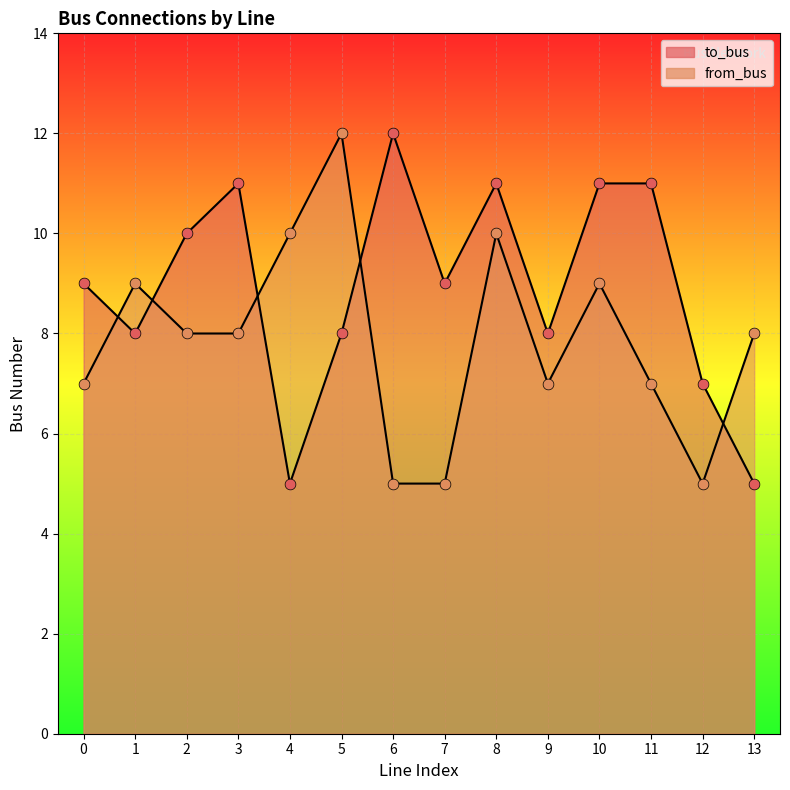

Is the value of from_bus at 10 greater than the value of to_bus at 1?

Yes